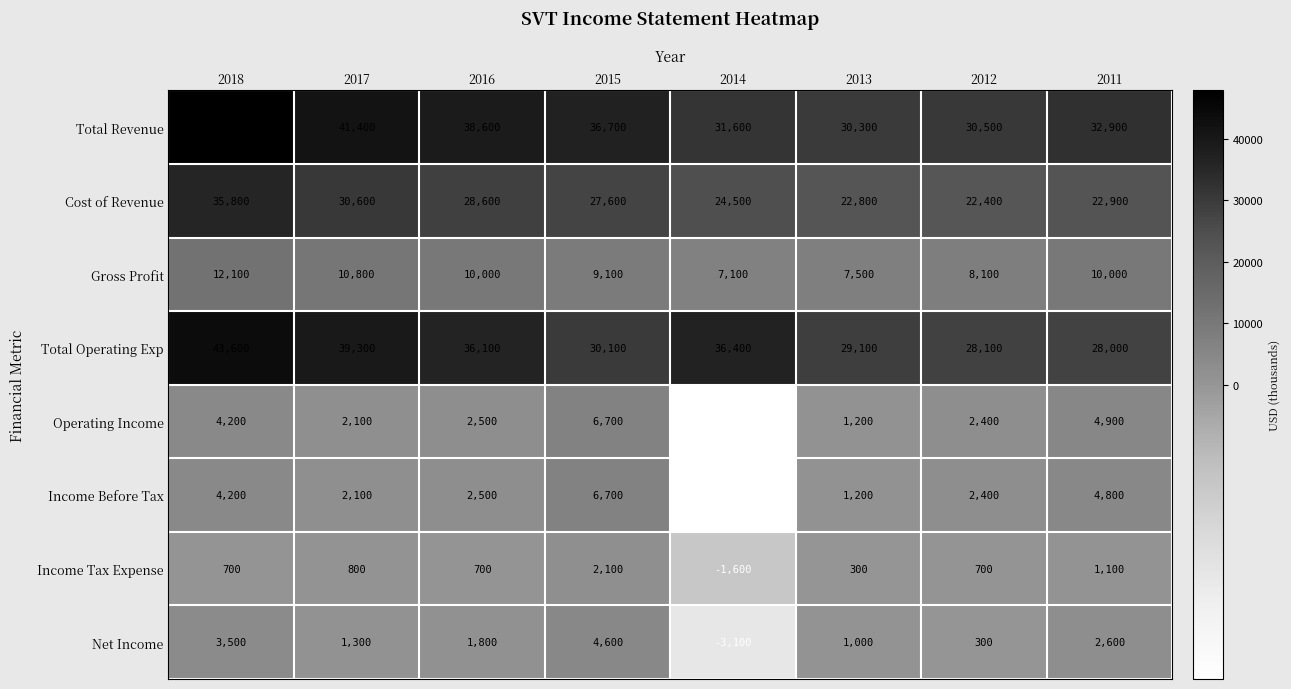

Which series has the largest total across all categories?

Total Revenue